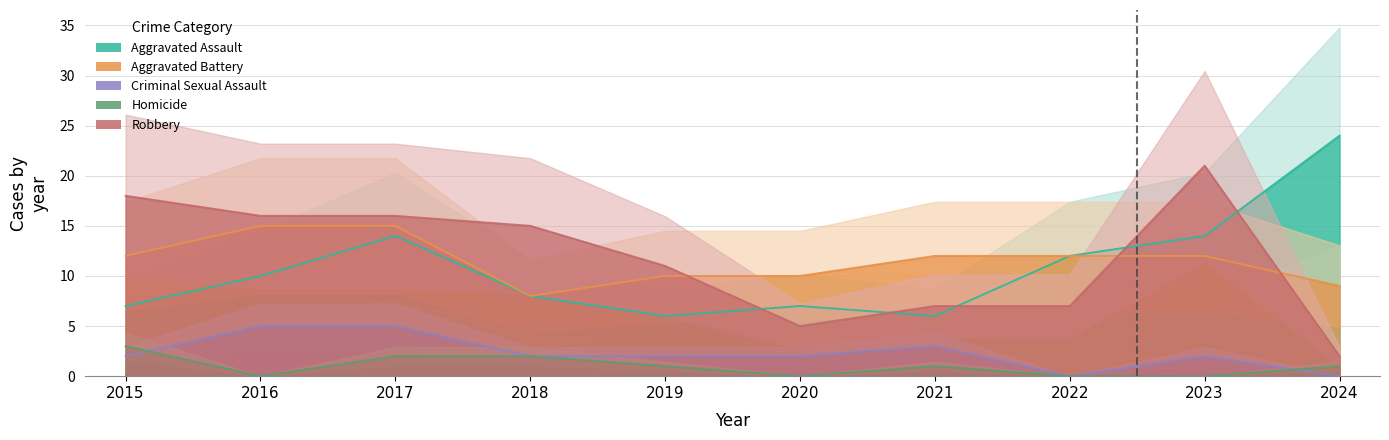

Where is the first local minimum for Aggravated Assault?

2019